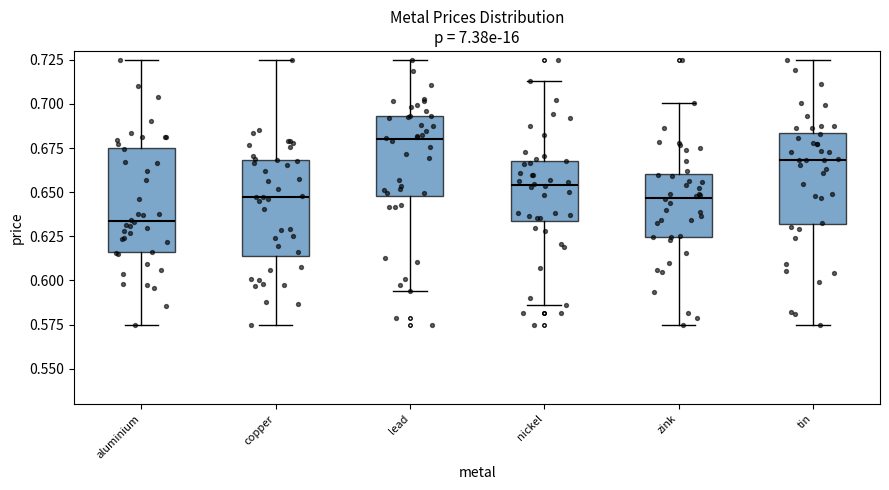

Where is the upper edge of the box for lead on the y-axis? The values are not printed on the chart, so give them approximately, as read against the axis.

0.695